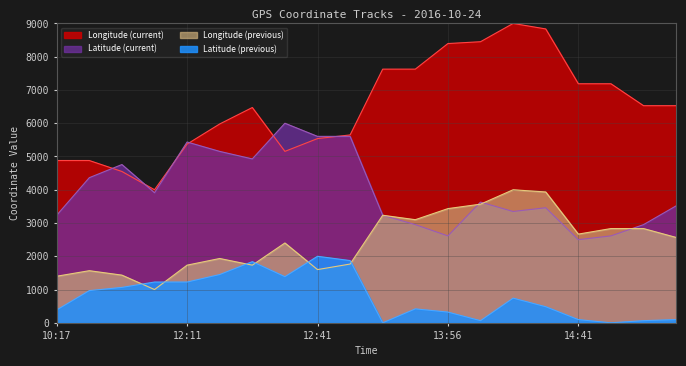

At which label is Longitude (current) closest to 6500?

12:35